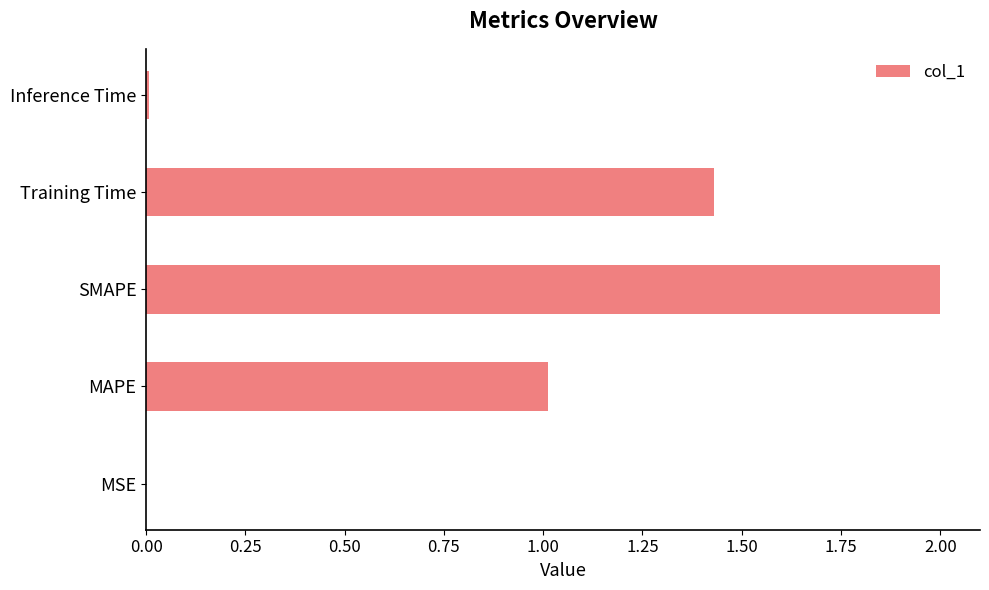

What is the change in value from SMAPE to Training Time?

-0.6